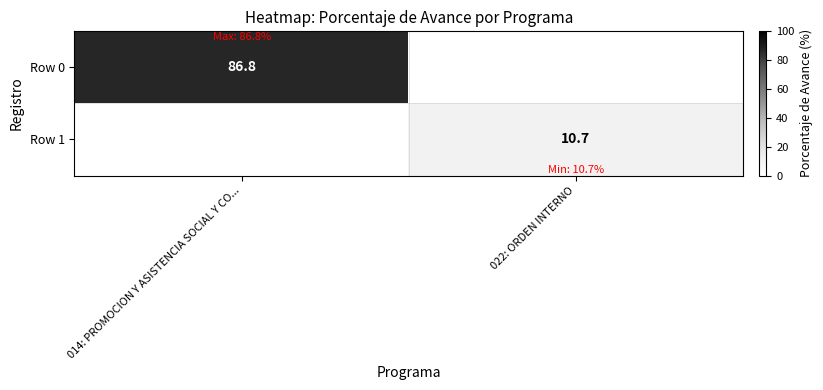

Between 014: PROMOCION Y ASISTENCIA SOCIAL Y CO... and 022: ORDEN INTERNO, which is larger?

014: PROMOCION Y ASISTENCIA SOCIAL Y CO...